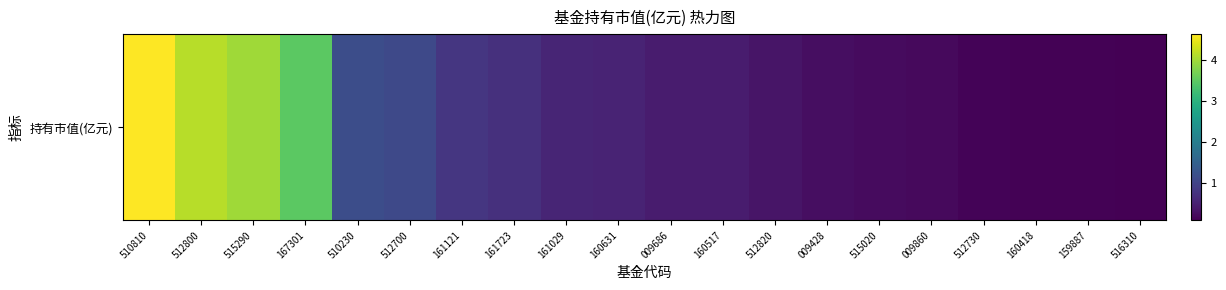

What is the difference between the maximum and minimum values?

4.5